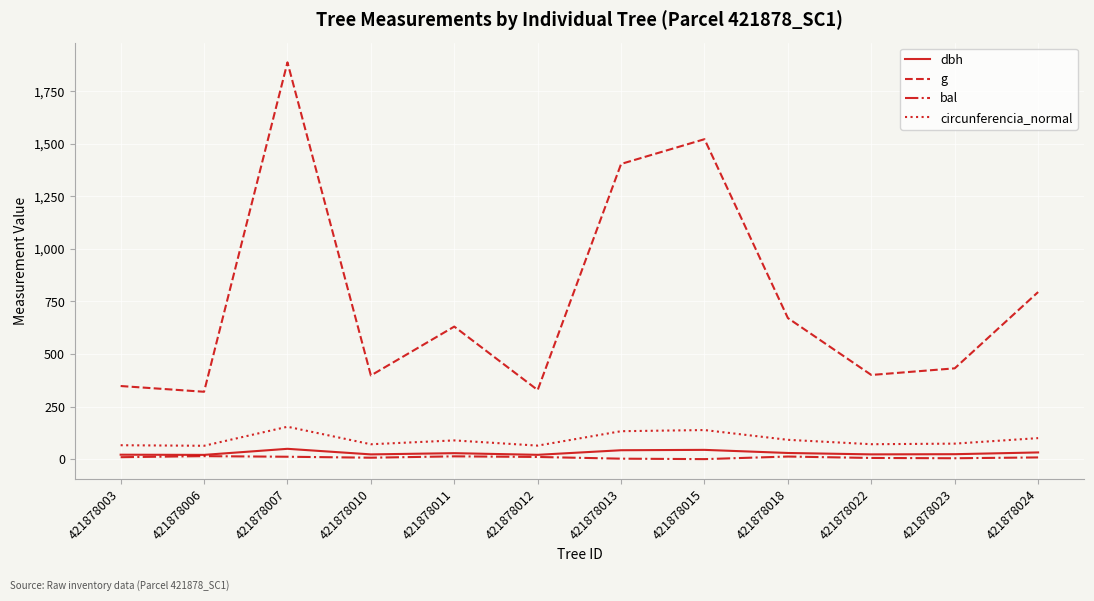

What are all the series names shown in the legend?

dbh, g, bal, circunferencia_normal